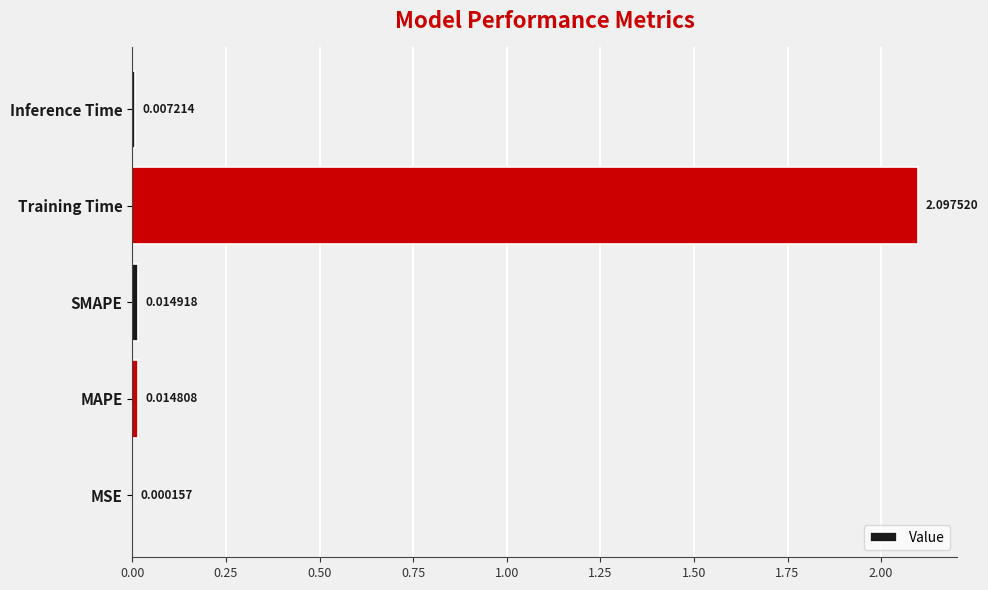

At which label is the value closest to 1?

SMAPE